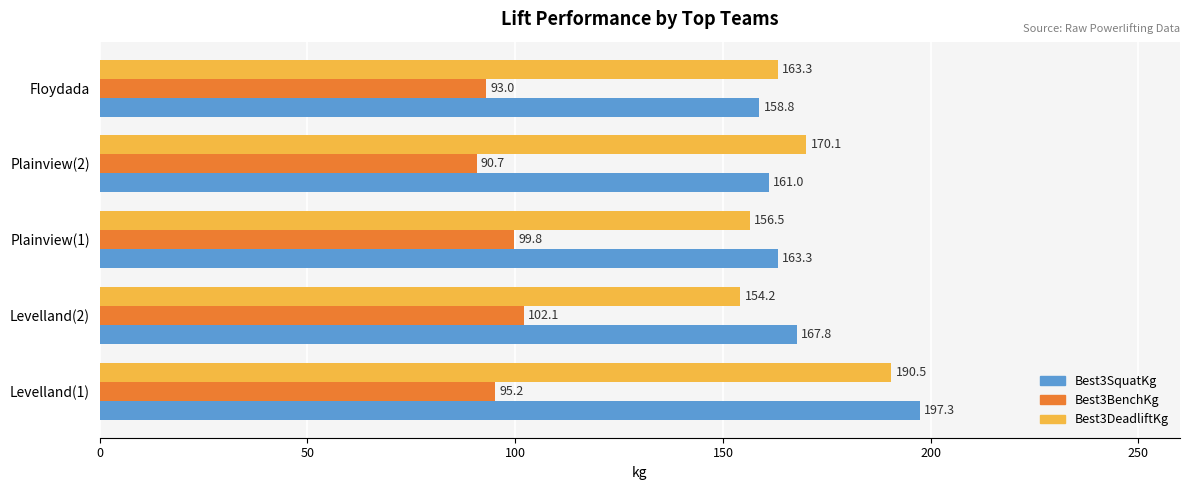

Rank the categories by Best3SquatKg value from highest to lowest.

Levelland(1), Levelland(2), Plainview(1), Plainview(2), Floydada